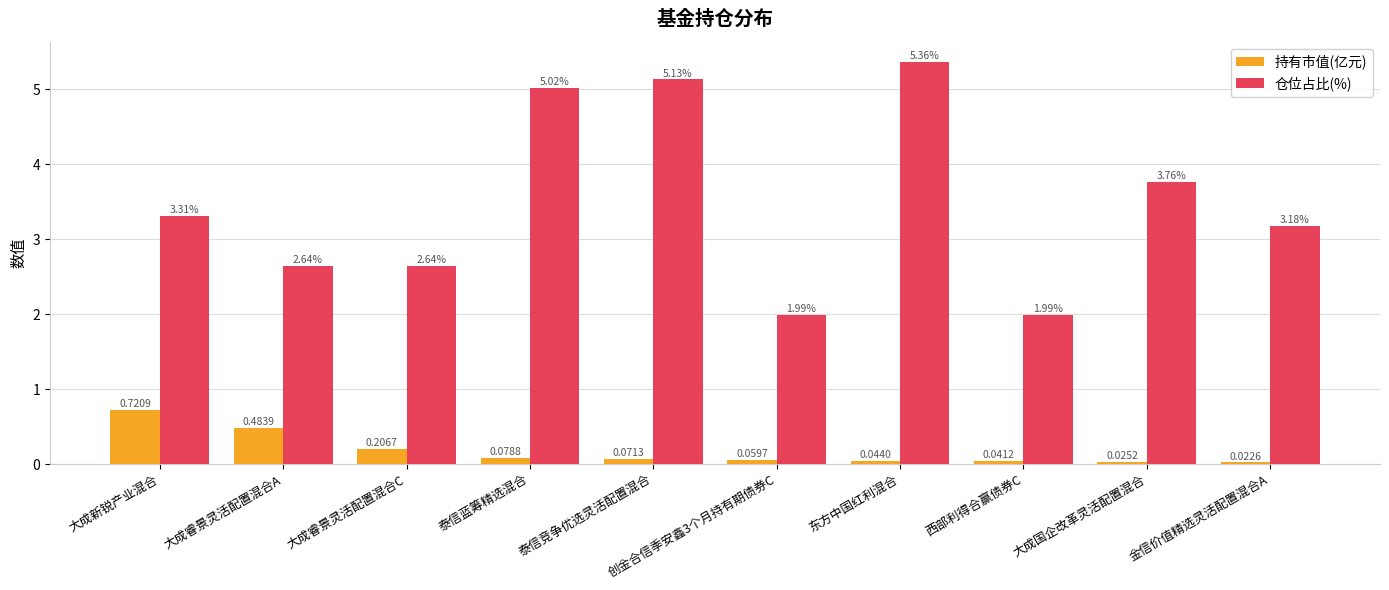

Which label corresponds to the smallest value in the chart?

金信价值精选灵活配置混合A